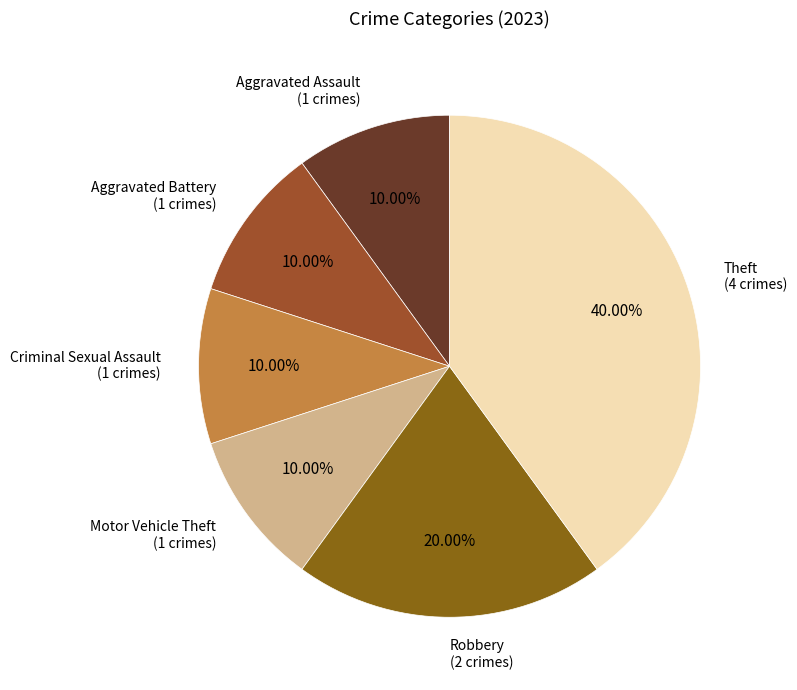

Which category has the smallest portion of the pie?

Criminal Sexual Assault